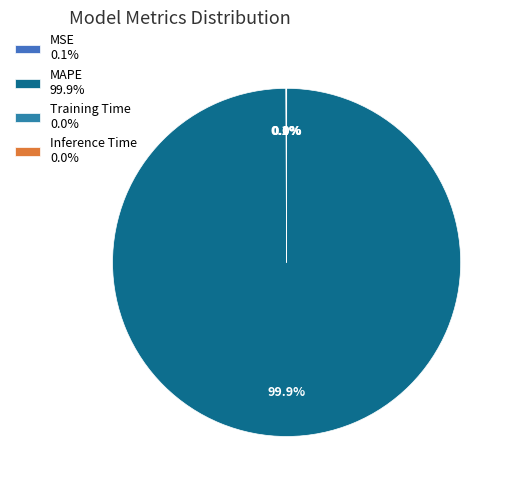

What is the change in value from MSE to Inference Time?

-0.1